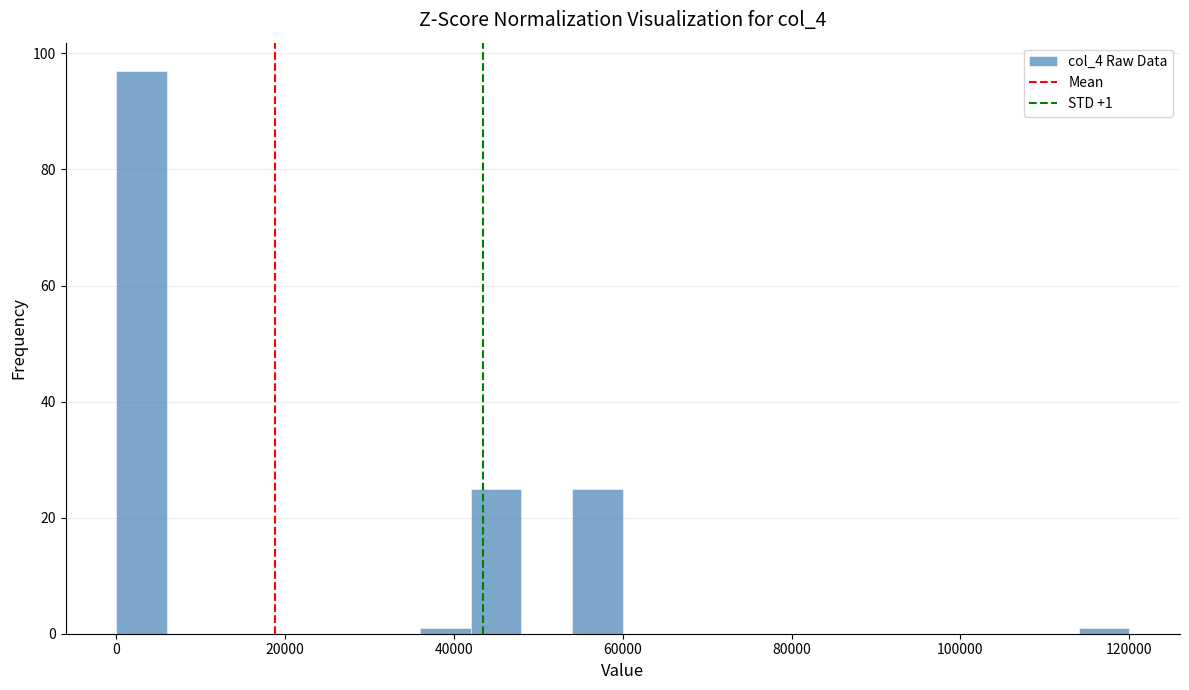

Around what value on the x-axis is the tallest bar? Give the approximate position of its centre, as read against the axis.

4000